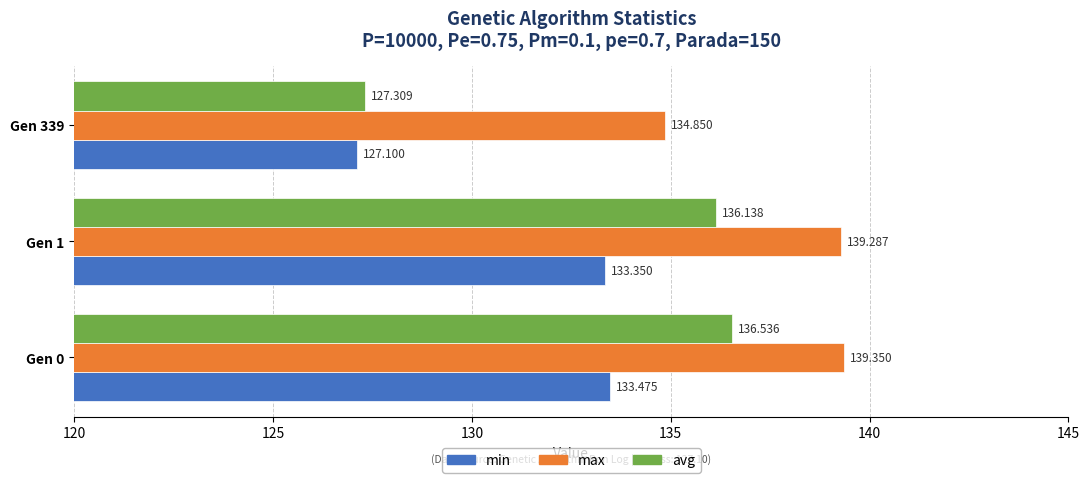

How many data points in min are above 133?

2